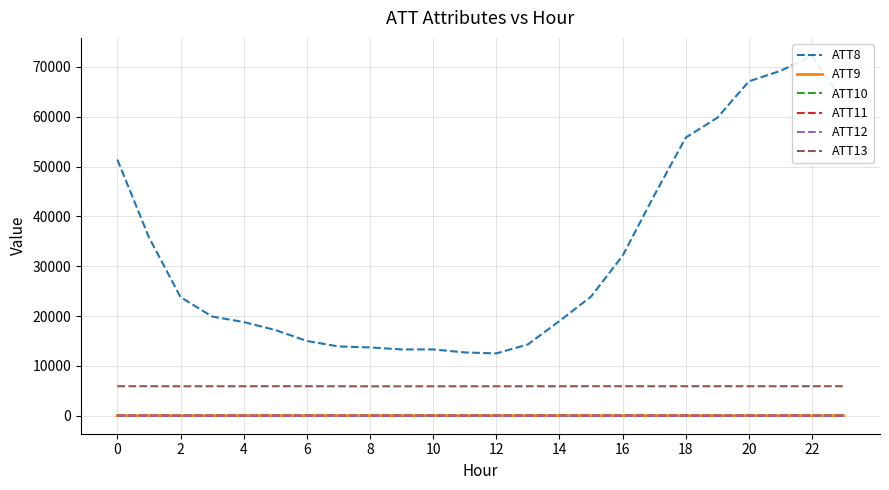

True or false: ATT10 and ATT13 intersect in this chart.

False